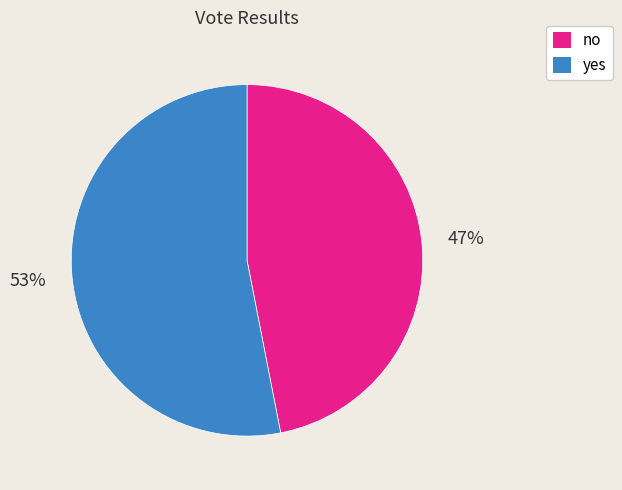

What percentage is the yes slice, to the nearest percent?

53%